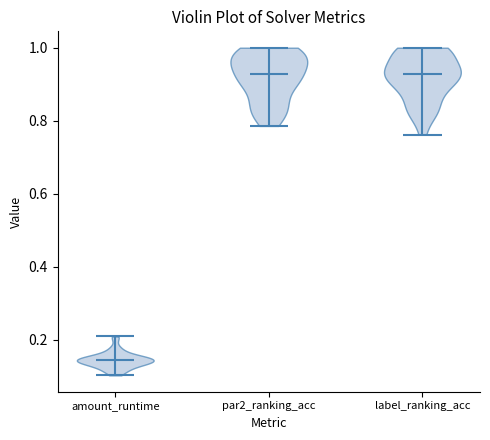

Reading left to right, read every violin against the y-axis: where its median line is, and the lowest and highest points it reaches. The values are not printed on the chart, so give them approximately, as read against the axis.

amount_runtime: median line 0.14, lowest point 0.10, highest point 0.20
par2_ranking_acc: median line 0.92, lowest point 0.78, highest point 1.00
label_ranking_acc: median line 0.92, lowest point 0.76, highest point 1.00